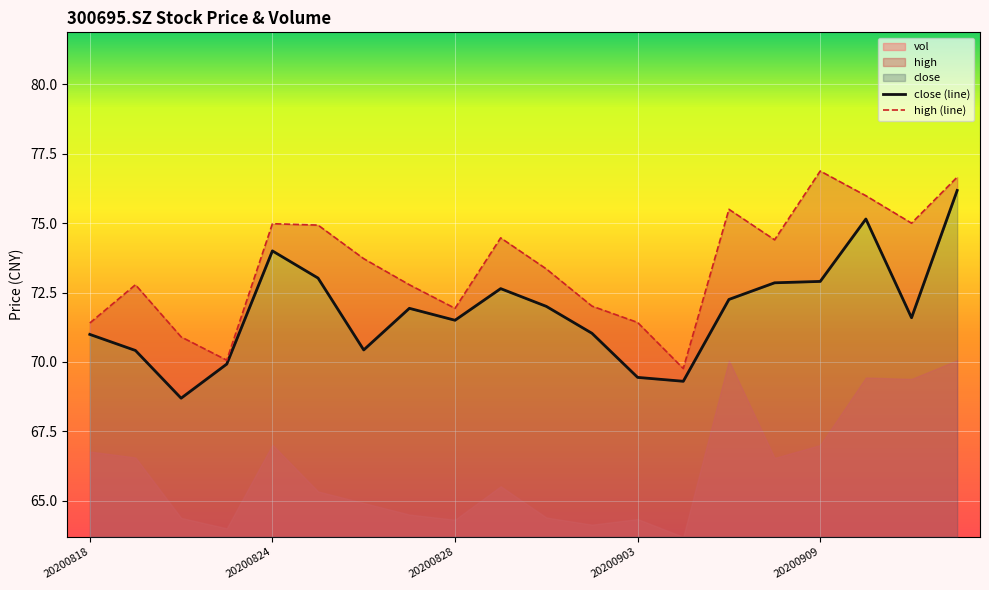

Rank the series by their average value, from highest to lowest.

high, close